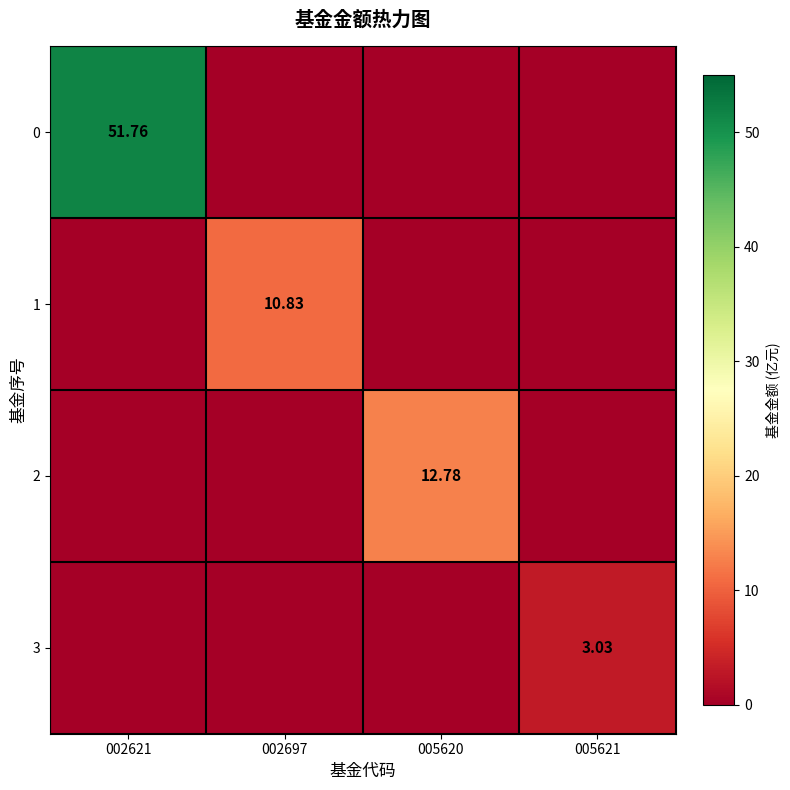

Which category has the highest value in the 2 series?

005620